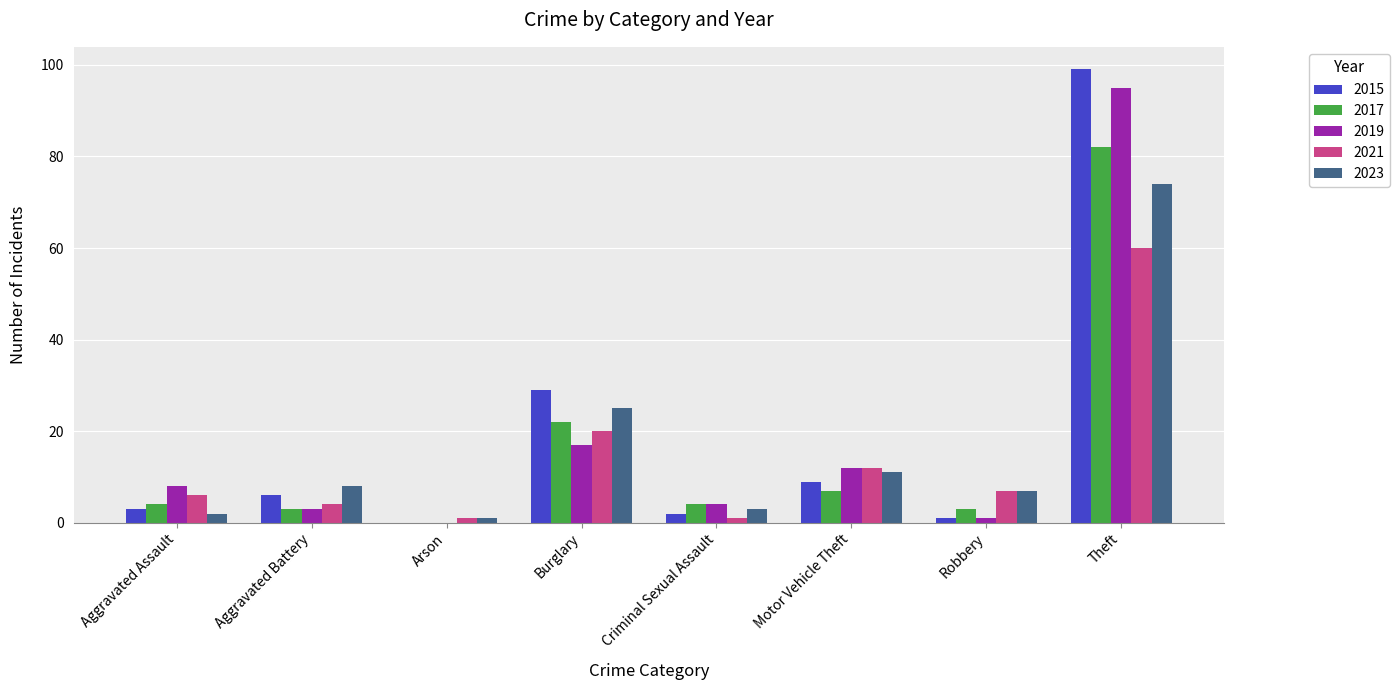

How many groups of bars are there?

8